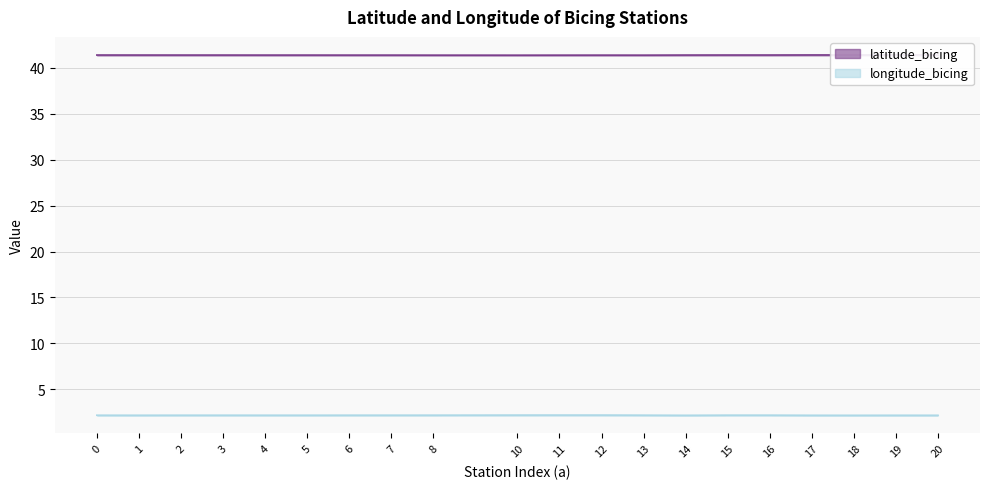

How many categories are shown in the chart?

20